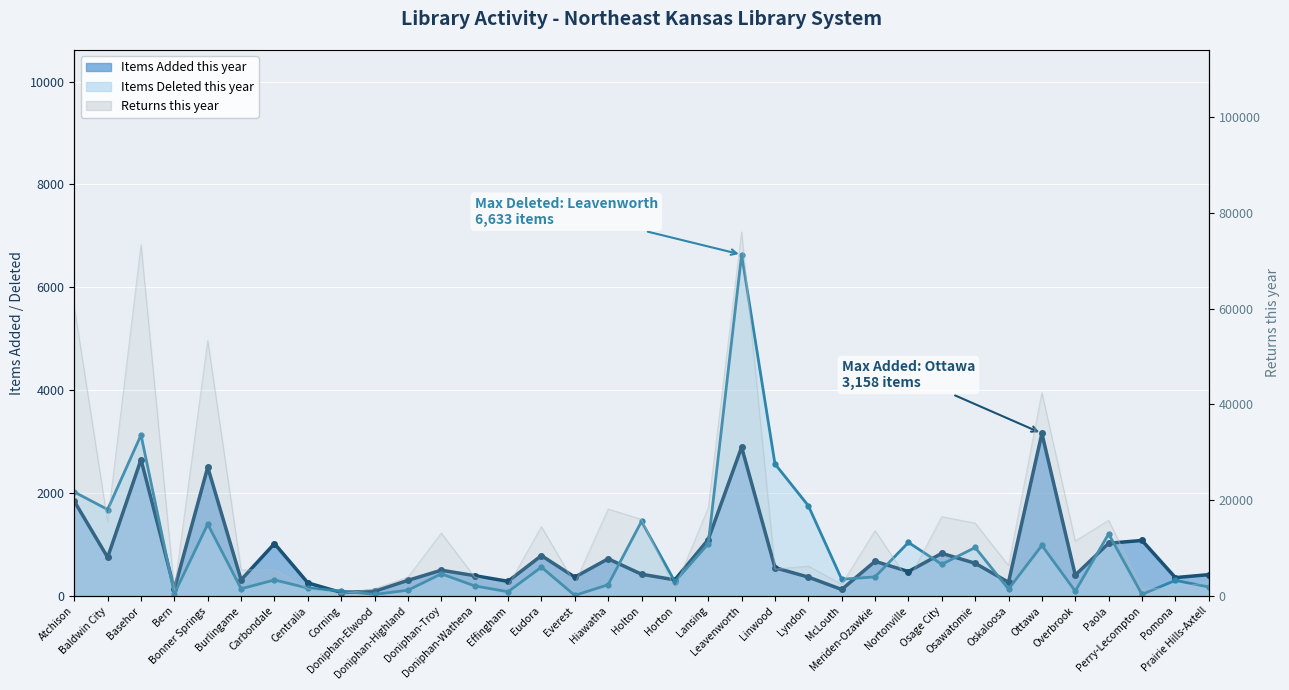

What is the difference between the second highest and minimum values in the Items Added series?

2829